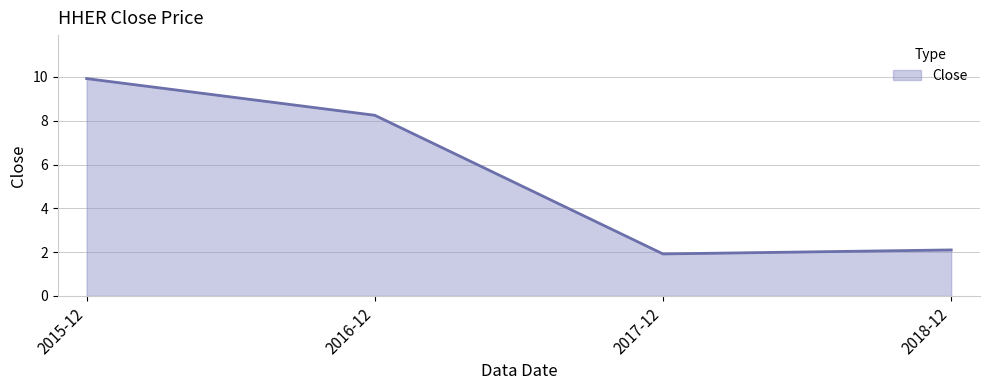

Reading left to right, what are all the values shown in this chart?

9.9	8.3	1.9	2.1